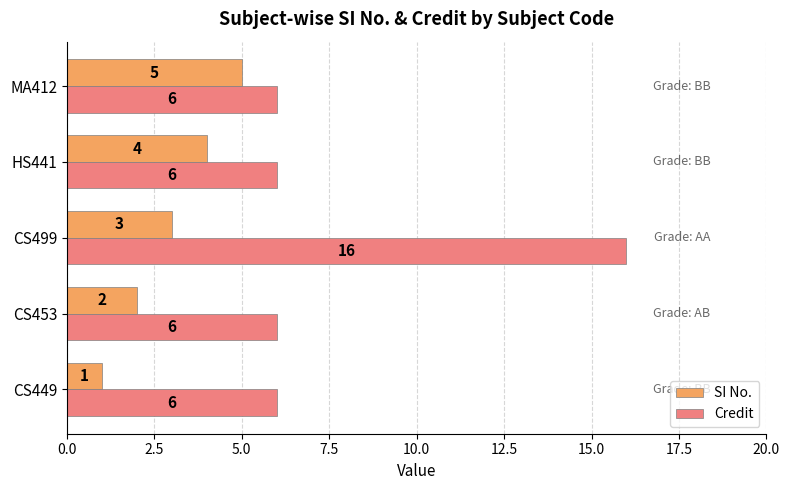

The value of Credit at CS453 is 6. True or false?

True